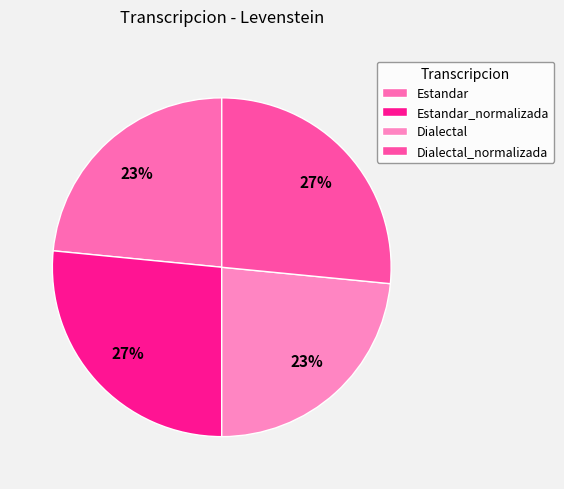

Count the number of slices in the pie.

4